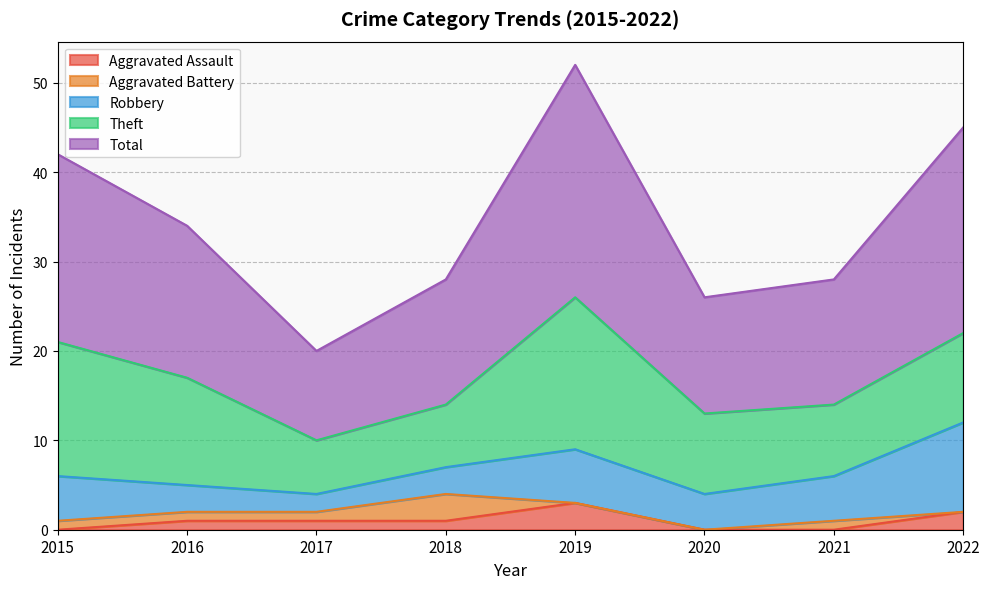

What is the value of the Total point at the 2nd from the left?

17